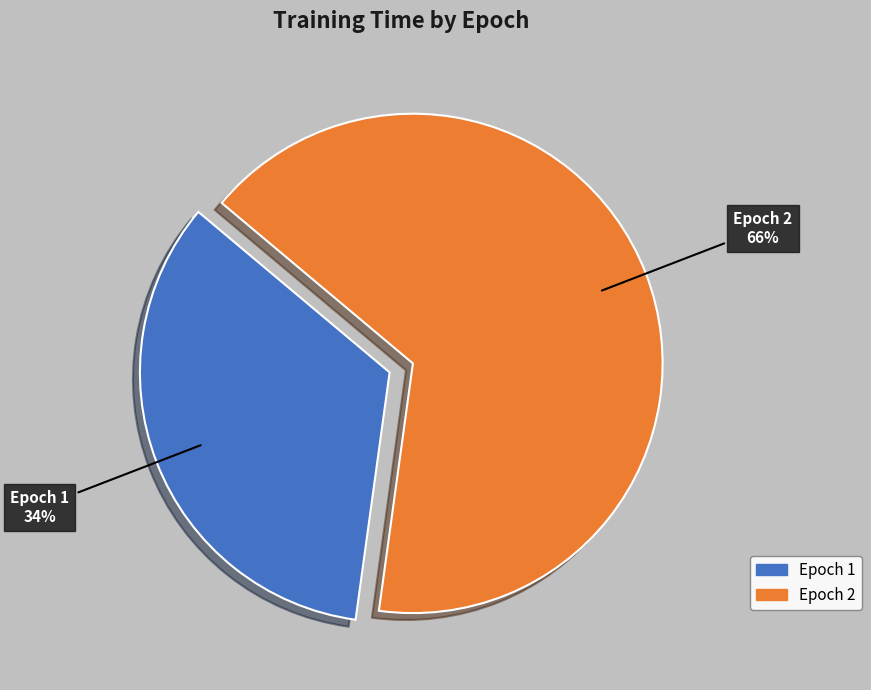

How many segments does this pie chart have?

2